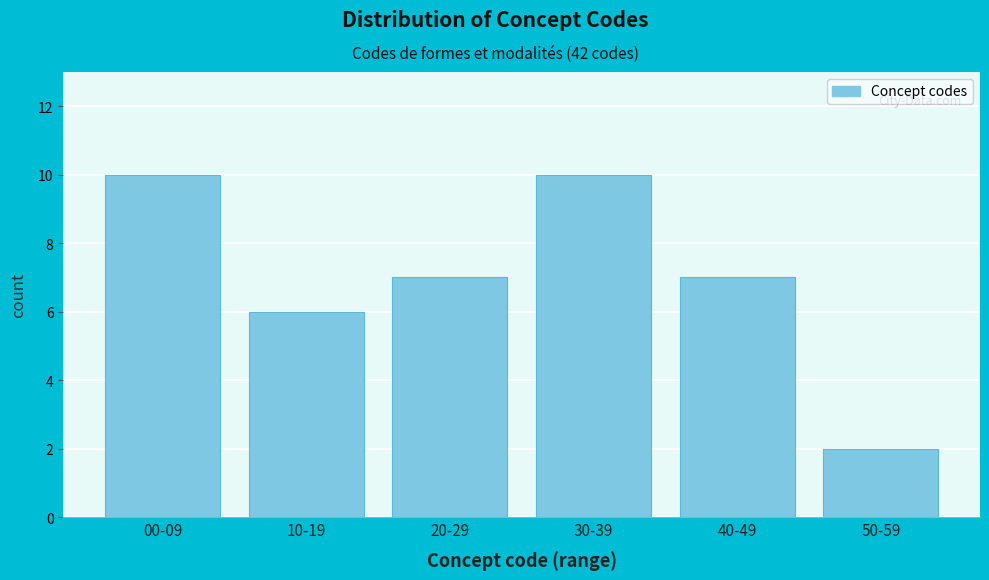

Reading right to left, what are all the values shown in this chart?

50-59=2	40-49=7	30-39=10	20-29=7	10-19=6	00-09=10